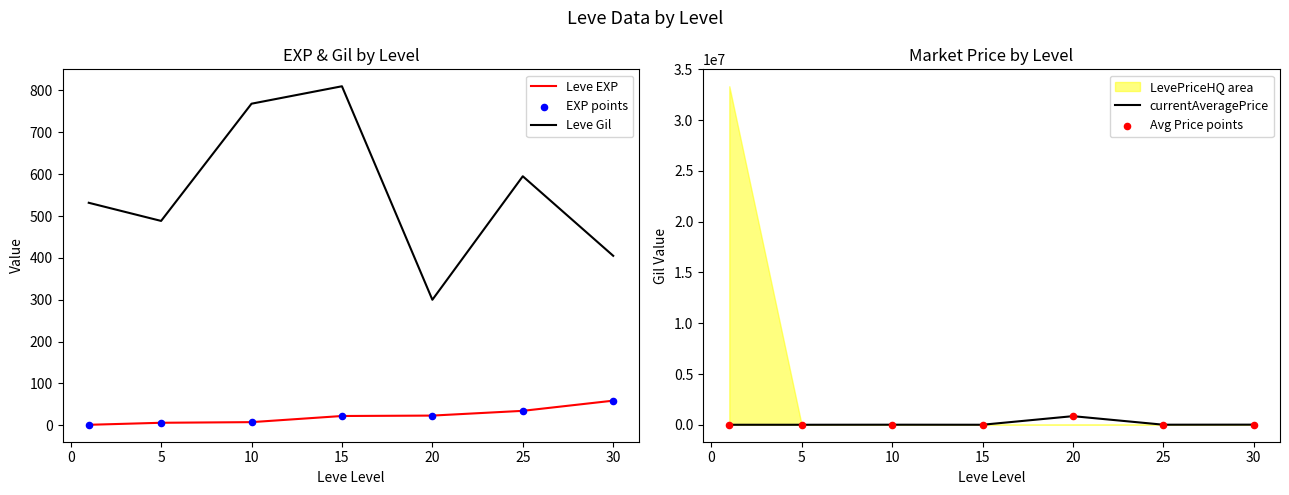

Is the value of Leve EXP at 10 greater than the value of Leve Gil at 10?

No